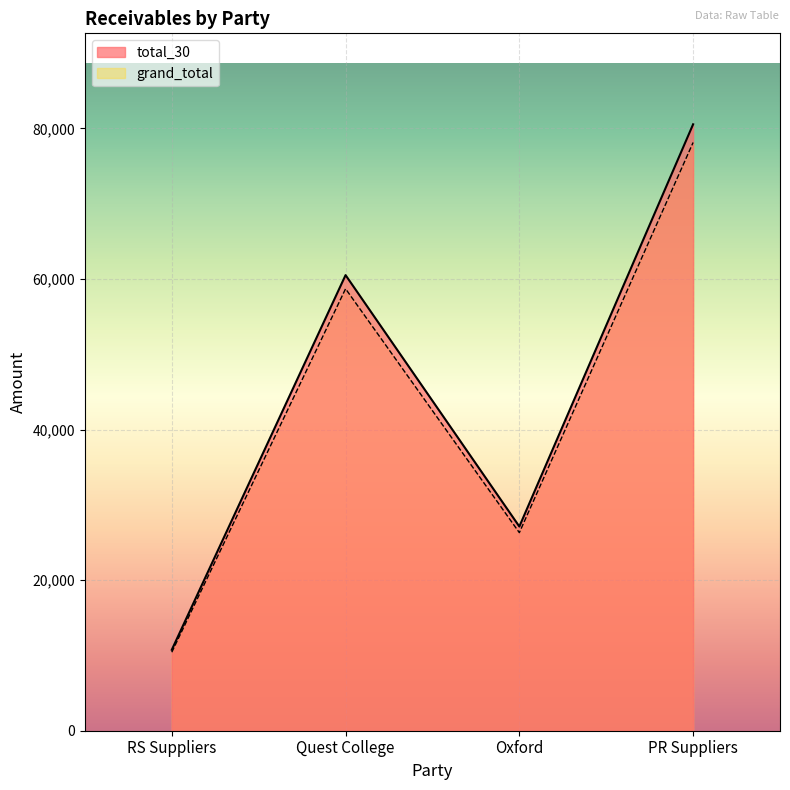

Is the value of total_30 at Oxford greater than the value of grand_total at RS Suppliers?

Yes